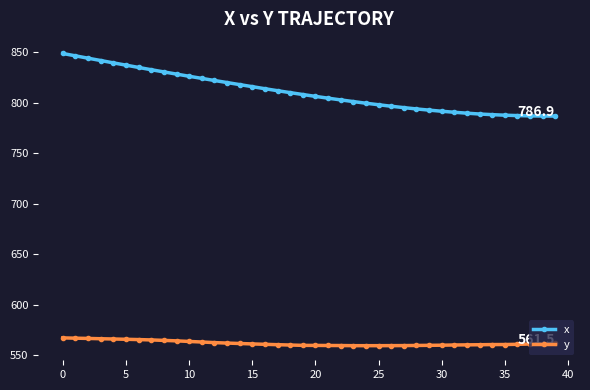

What is the maximum value for x?

848.9